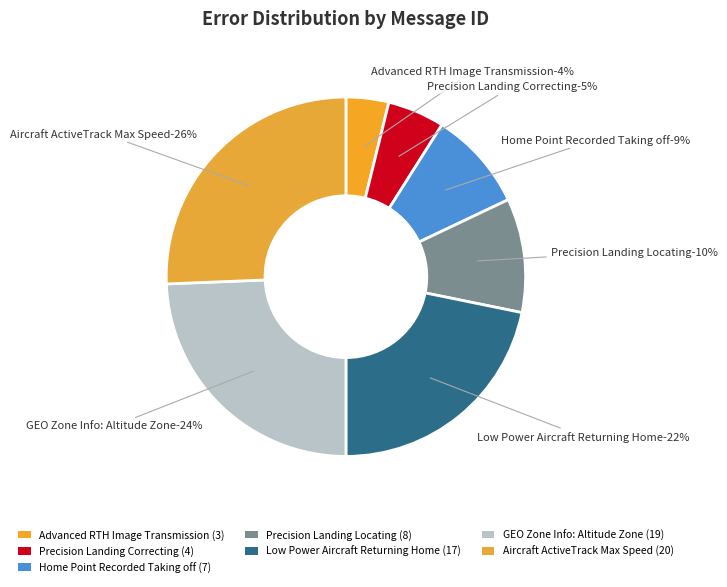

What is the ratio of the value at Advanced RTH Image
Transmission to the value at Home Point Recorded
Taking off?

0.4